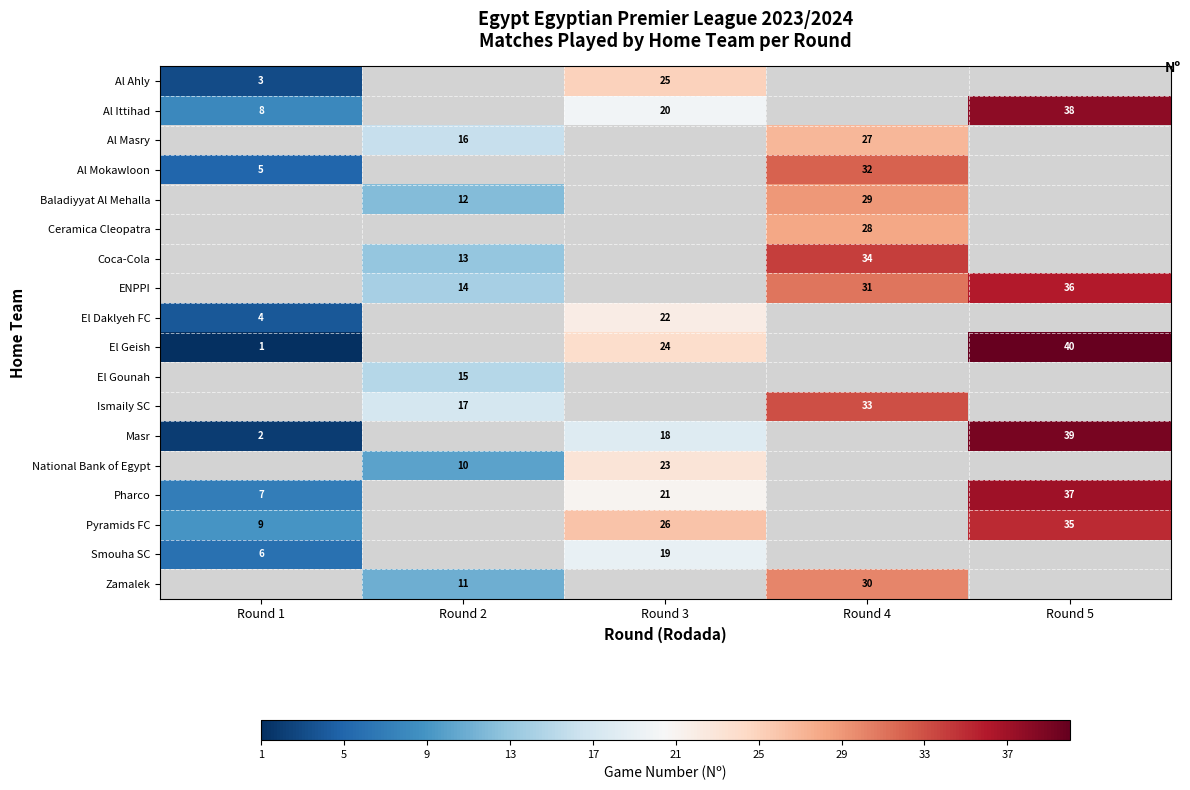

True or false: row_14 has a value of 2 at Round 1.

False